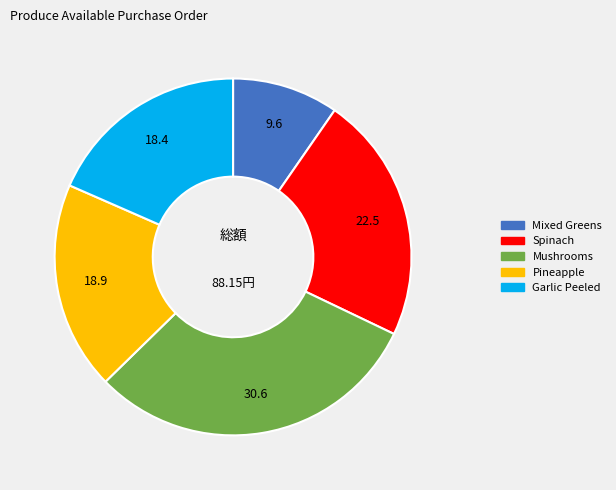

Does Mushrooms represent more than half of the total?

No